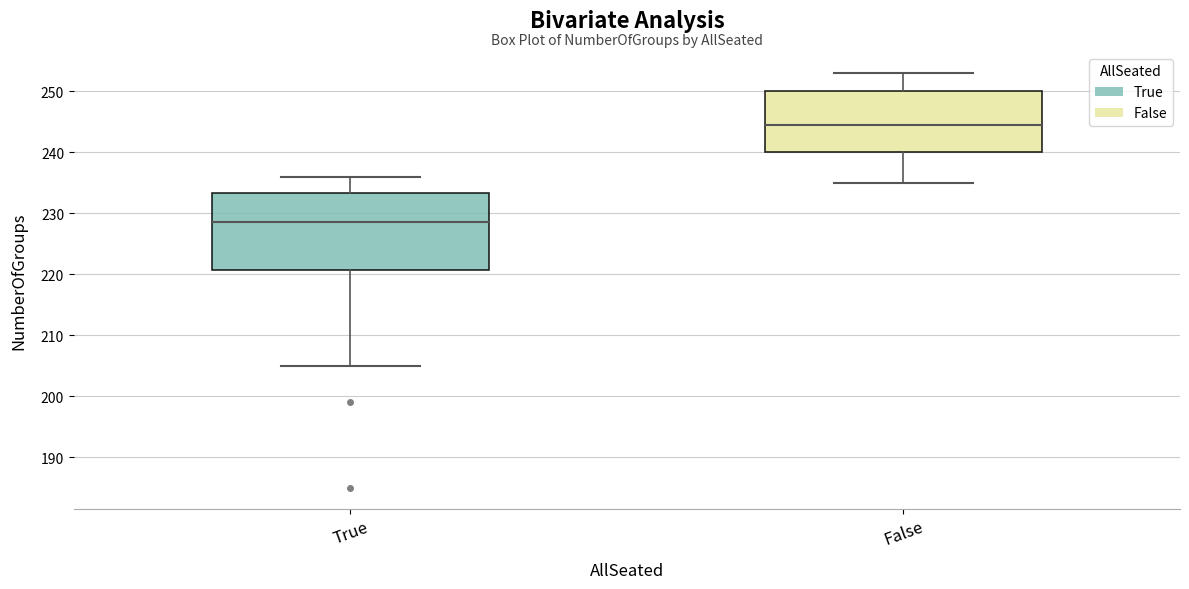

Where is the upper edge of the box for True on the y-axis? The values are not printed on the chart, so give them approximately, as read against the axis.

233